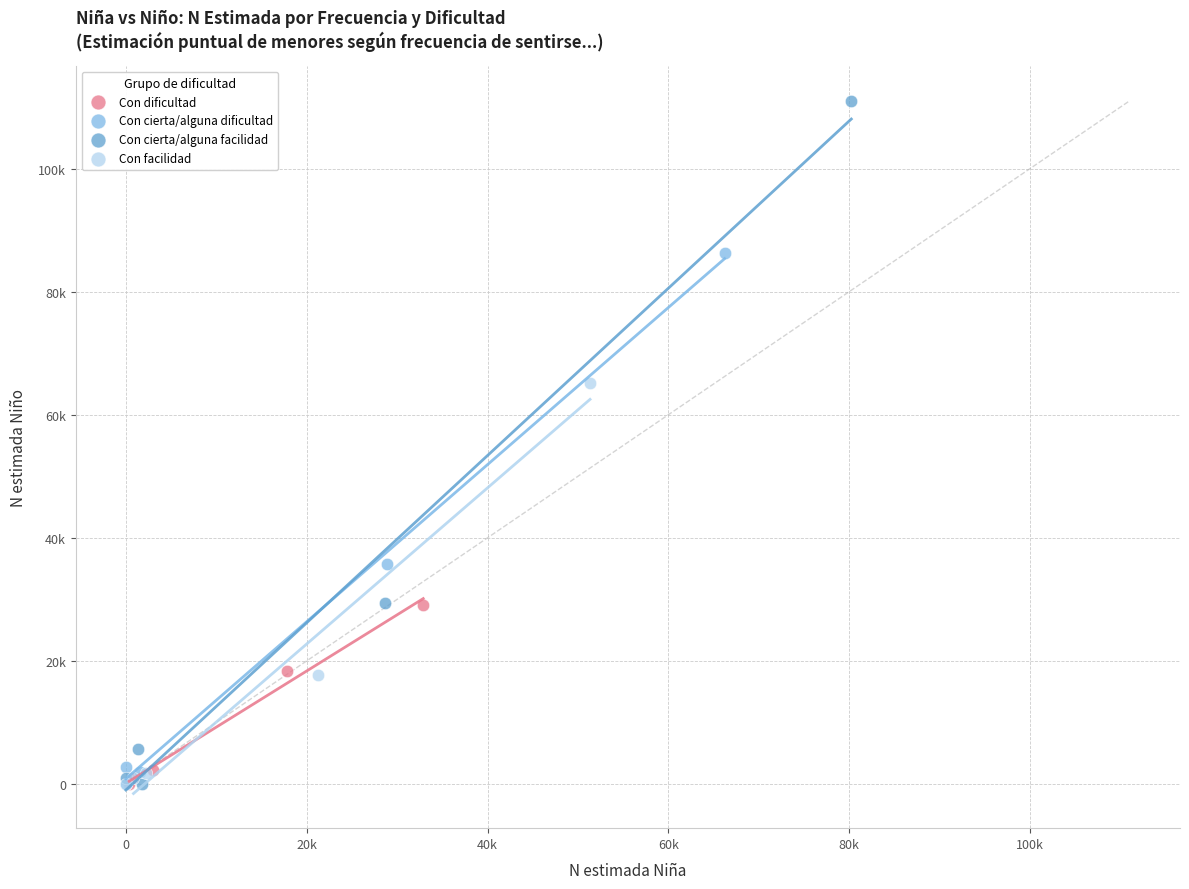

What are all the series names shown in the legend?

Con dificultad, Con cierta/alguna dificultad, Con cierta/alguna facilidad, Con facilidad